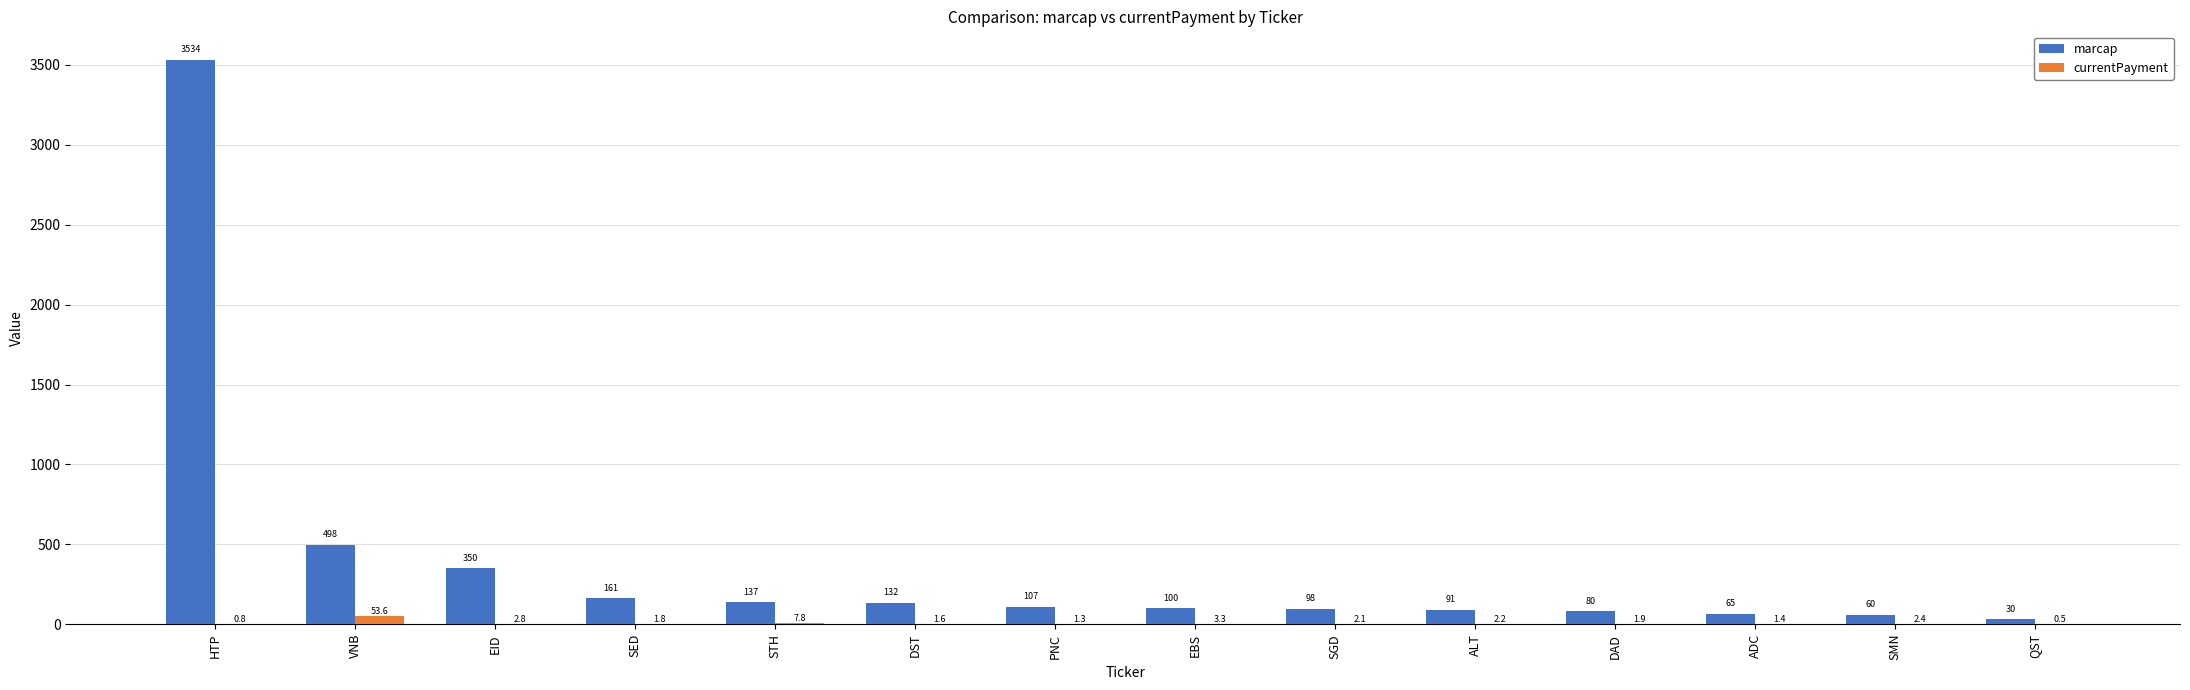

The marcap series shows 161.0 at SED. True or false?

True